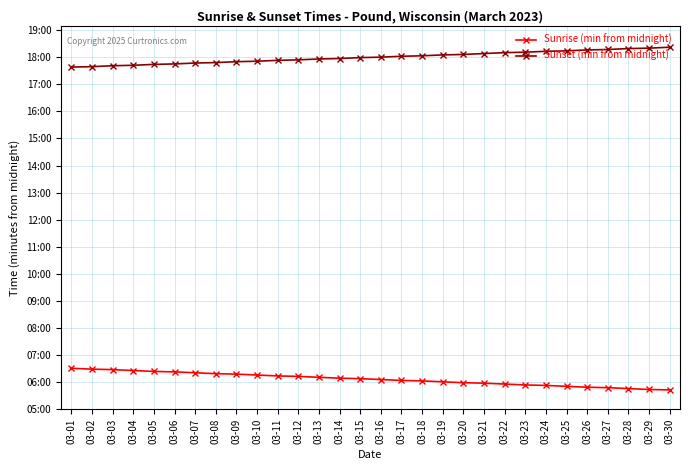

List the series in order of their peak value, lowest first.

Sunrise (min from midnight), Sunset (min from midnight)